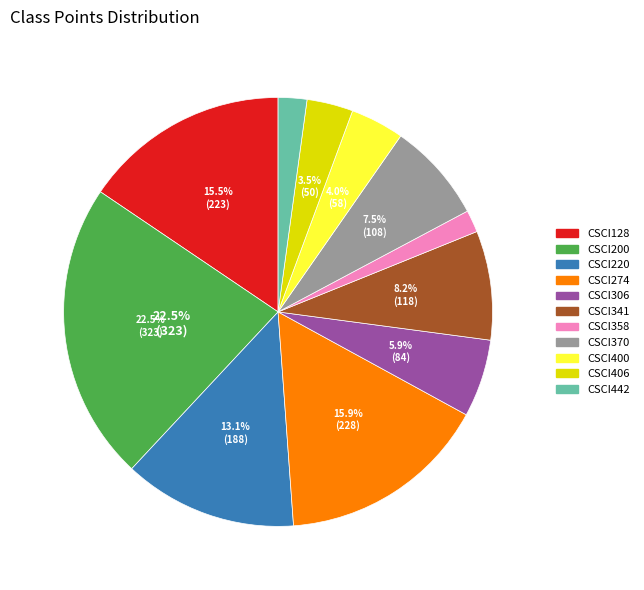

Is there any slice that represents more than half of the pie?

No